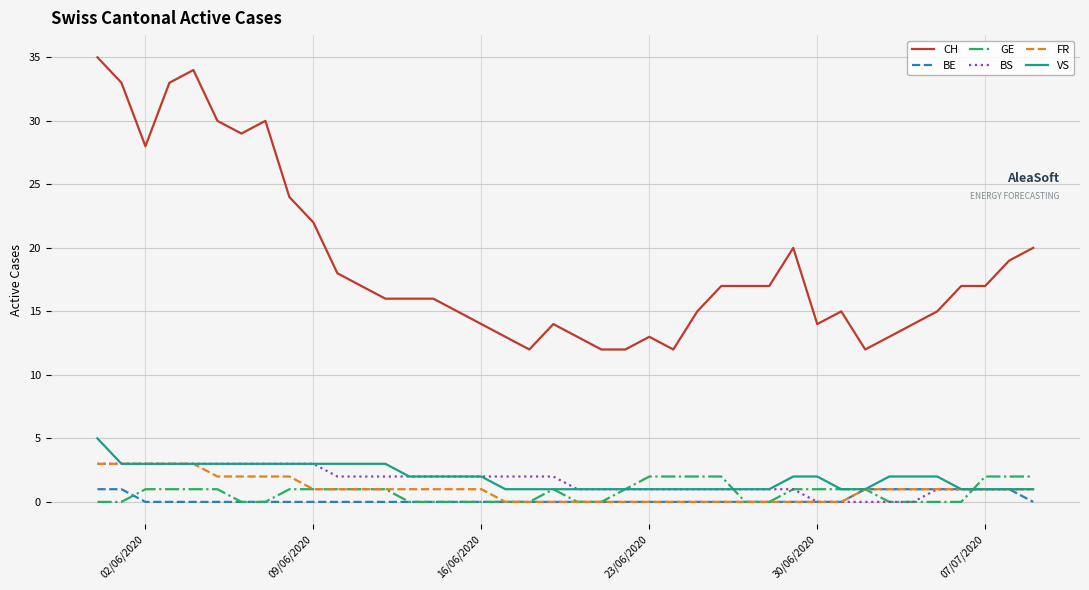

At how many categories does at least one series exceed 0?

40